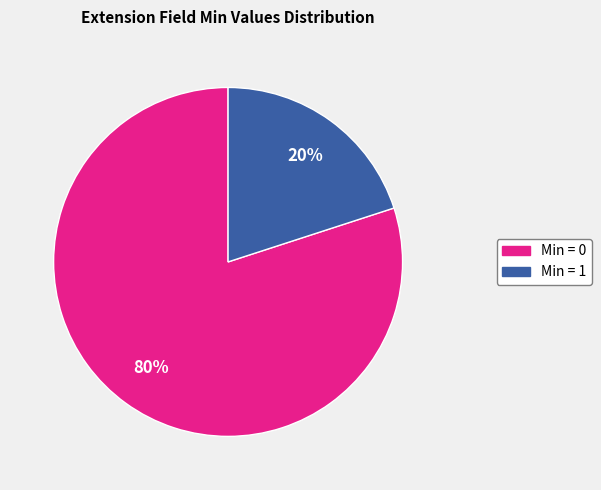

How many segments does this pie chart have?

2